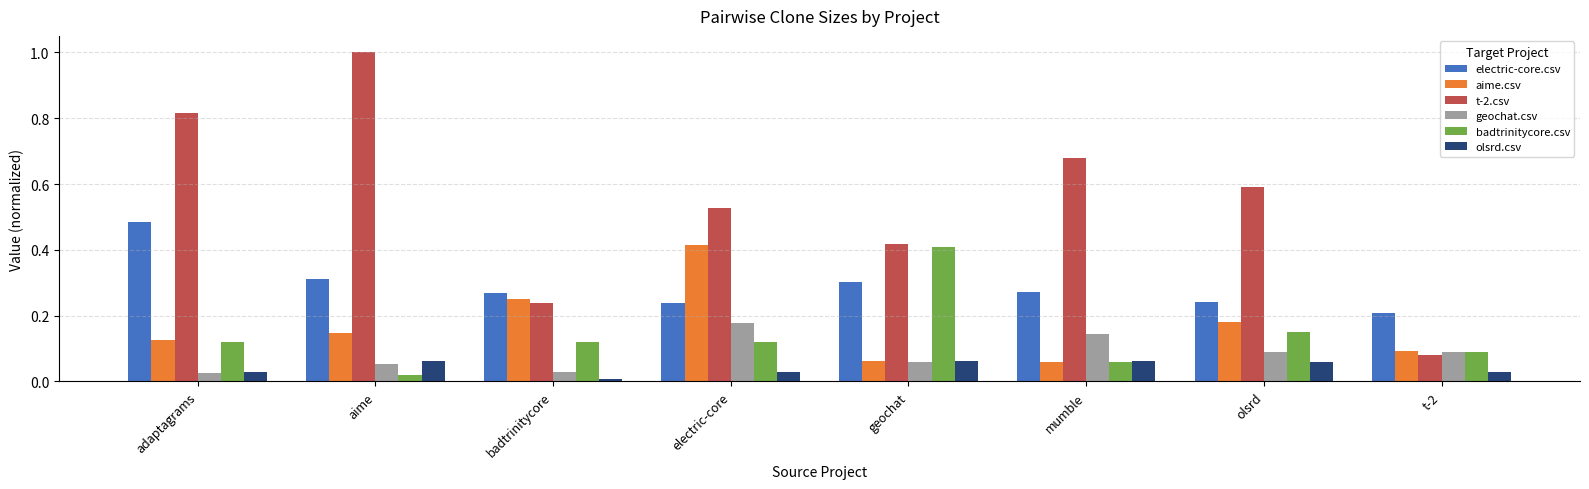

What are all the series names shown in the legend?

electric-core.csv, aime.csv, t-2.csv, geochat.csv, badtrinitycore.csv, olsrd.csv